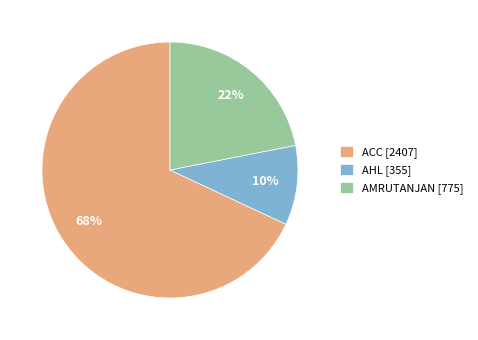

To the nearest percent, what portion does AHL represent?

10%